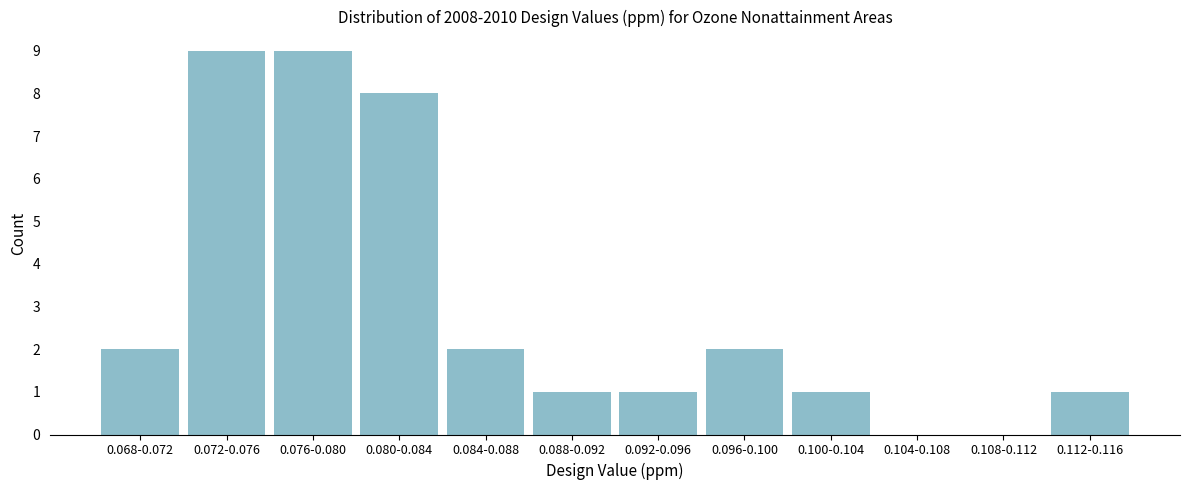

Reading left to right, extract all data points from this chart.

0.068-0.072=2	0.072-0.076=9	0.076-0.080=9	0.080-0.084=8	0.084-0.088=2	0.088-0.092=1	0.092-0.096=1	0.096-0.100=2	0.100-0.104=1	0.104-0.108=0	0.108-0.112=0	0.112-0.116=1